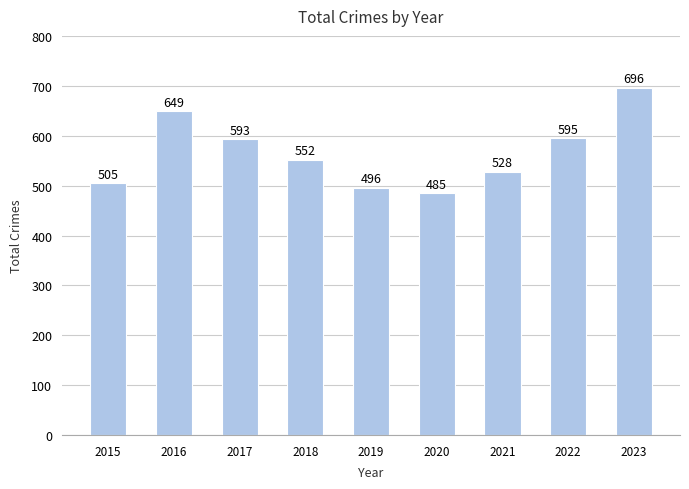

What is the change in value from 2019 to 2022?

+99